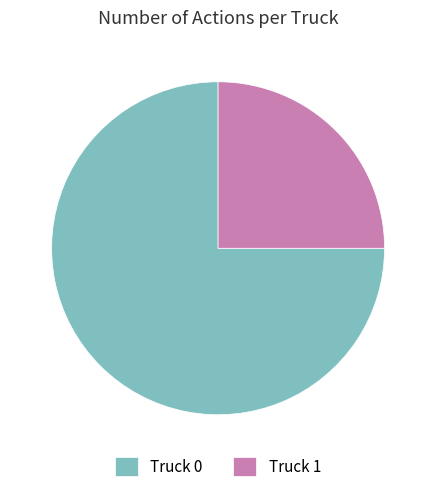

Rank the categories by value from highest to lowest.

Truck 0, Truck 1